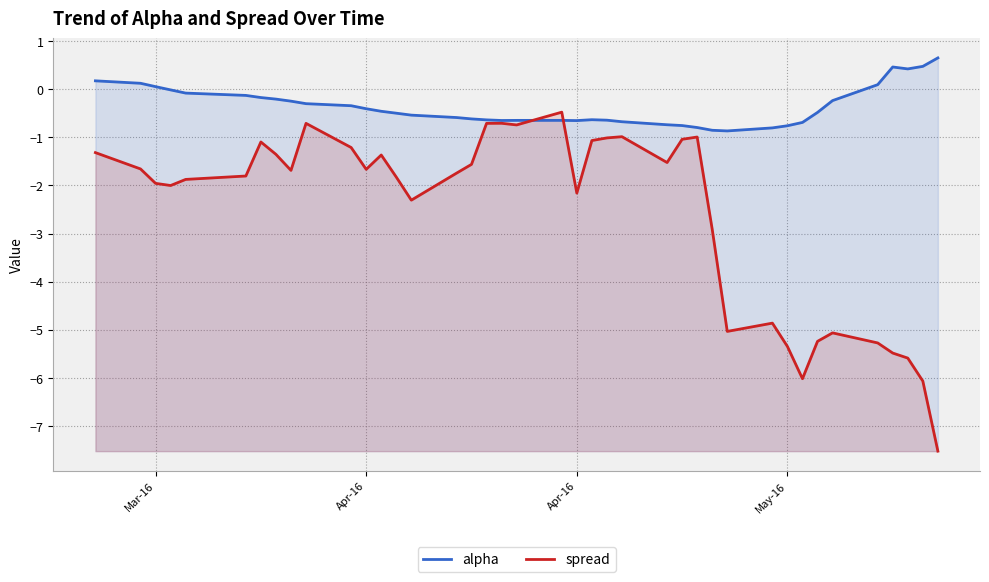

How many interior local peaks does the spread series have?

9